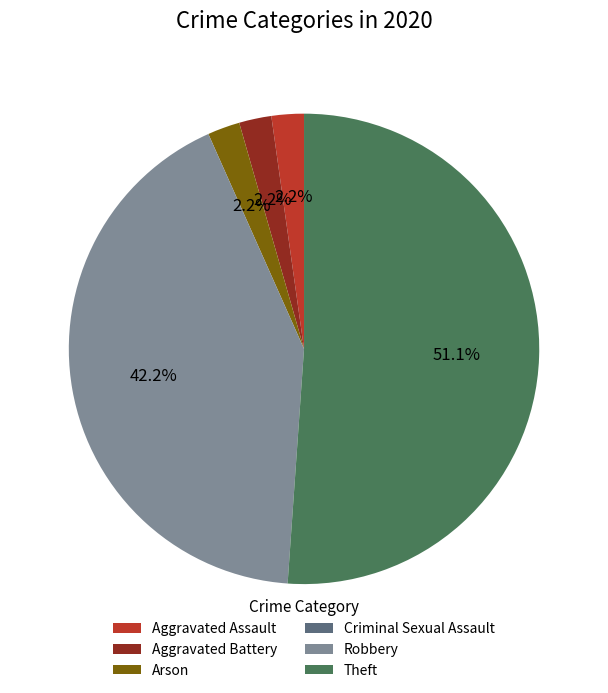

Which category has the biggest portion of the pie?

Theft